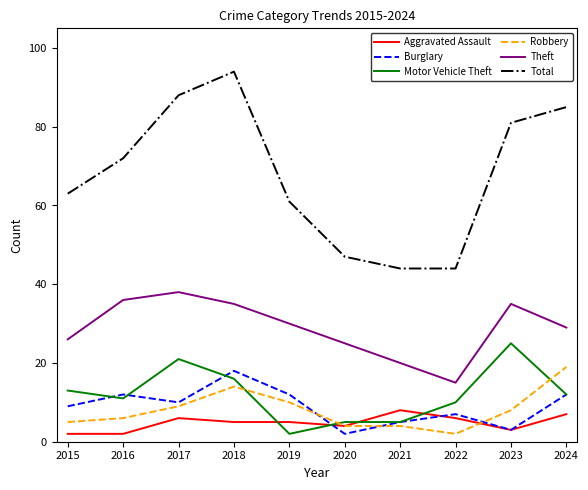

What is the difference between the second highest and minimum values in the Aggravated Assault series?

5